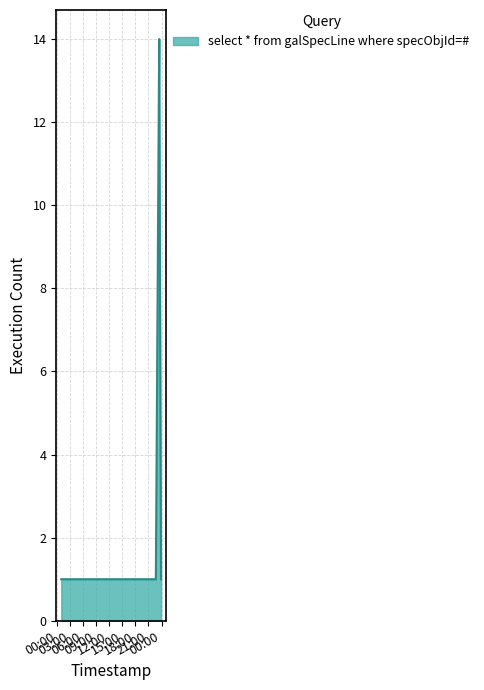

What is the greatest value displayed?

14